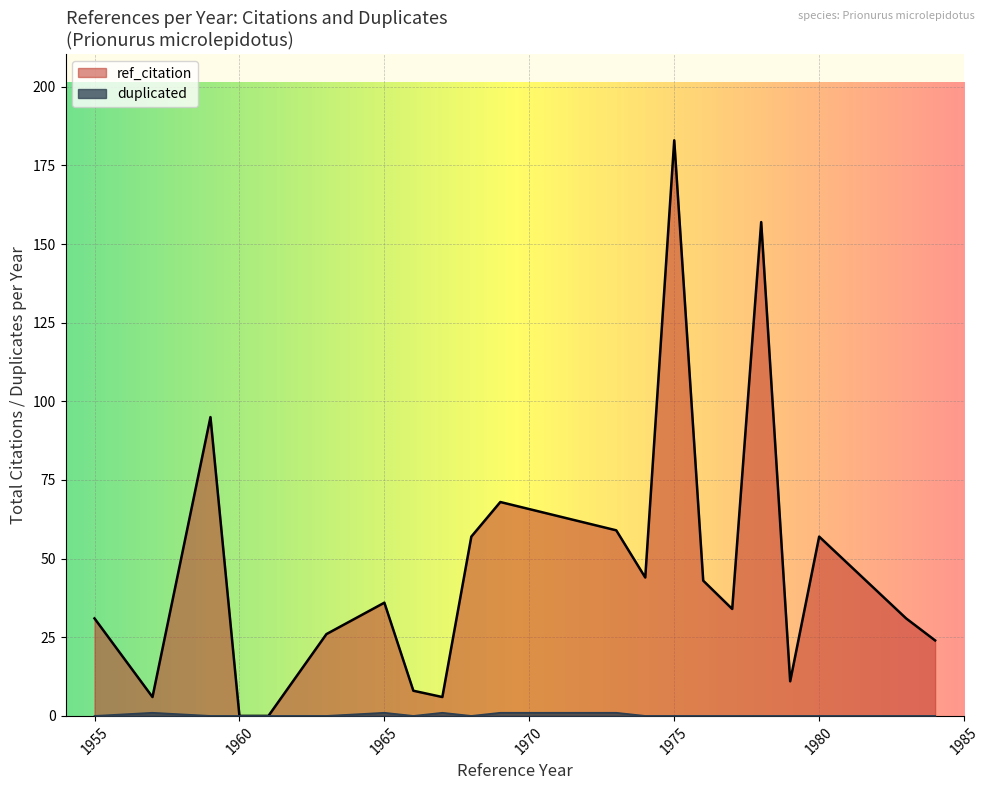

True or false: ref_citation and duplicated intersect in this chart.

False